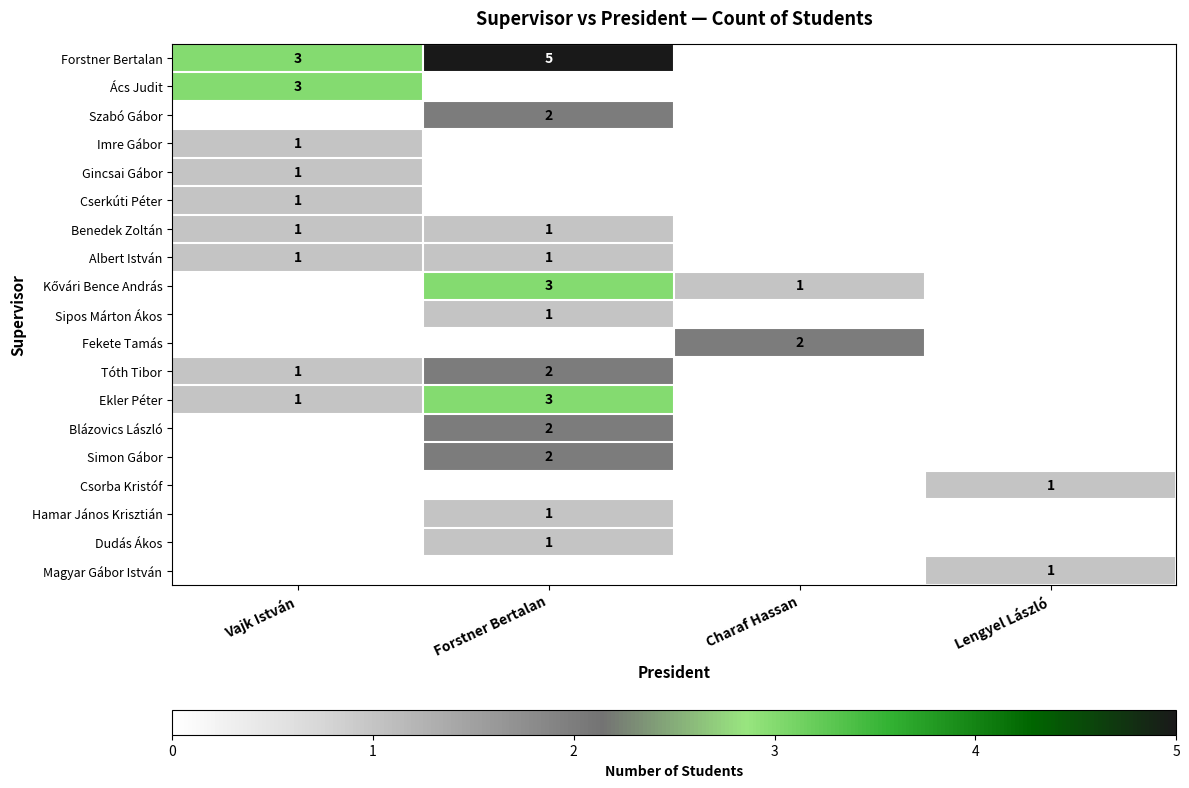

True or false: Hamar János Krisztián has a value of 0 at Forstner Bertalan.

False